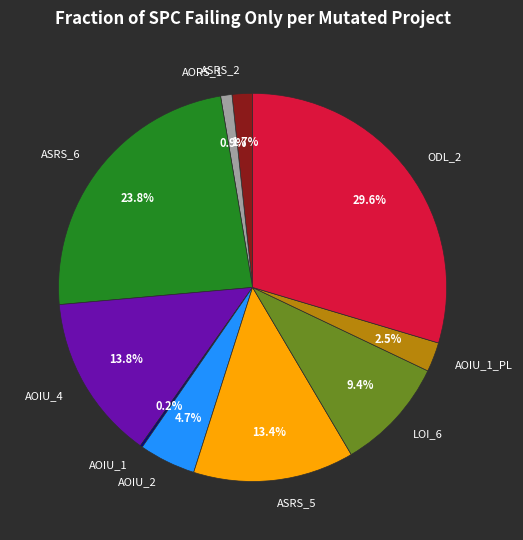

To the nearest percent, what is the difference between the largest and smallest slice percentages?

29%